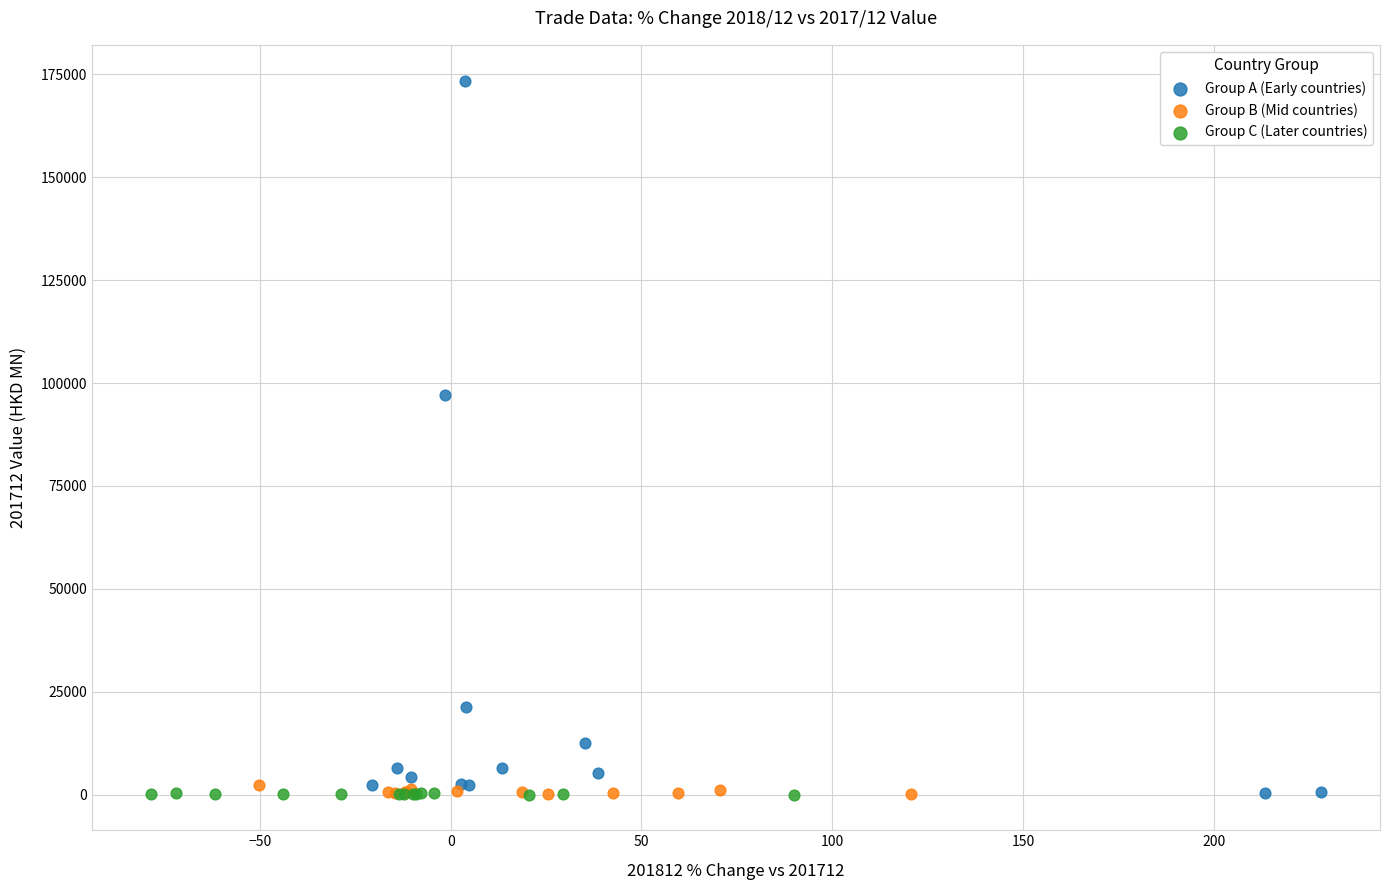

Which series contains the highest Y value?

Group A (Early countries)